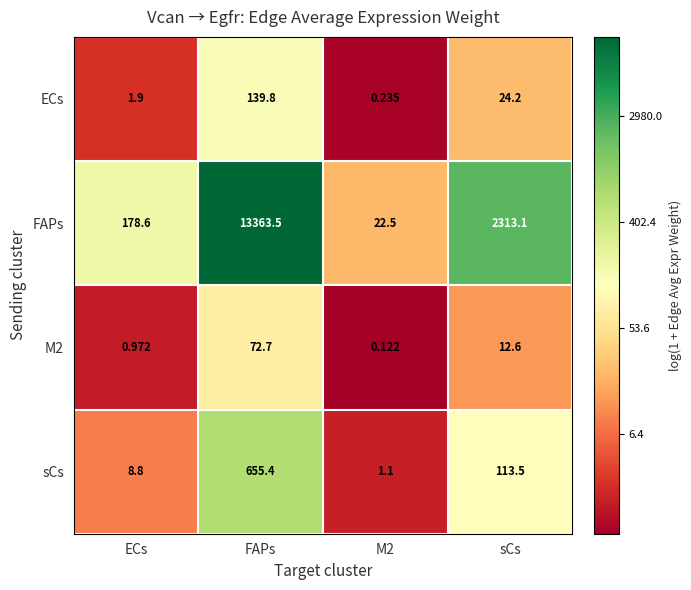

At which label does sCs first exceed 113?

FAPs